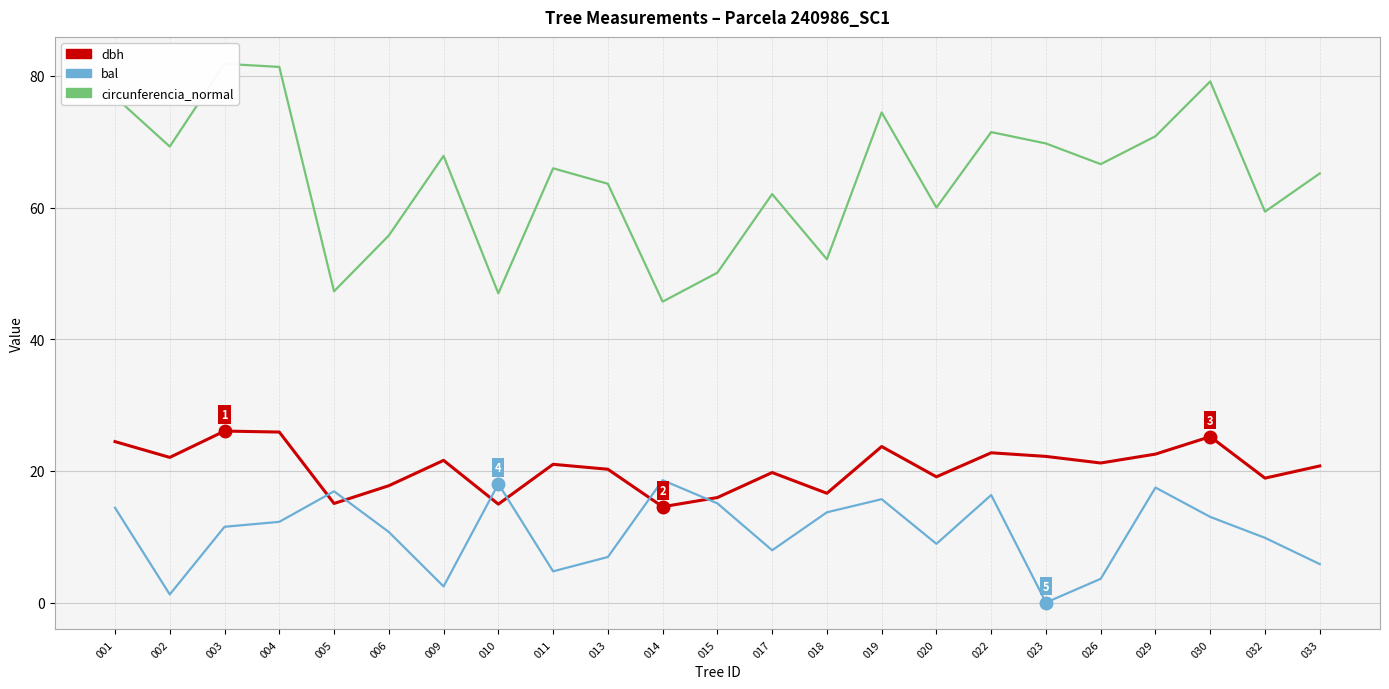

True or false: circunferencia_normal and dbh intersect in this chart.

False